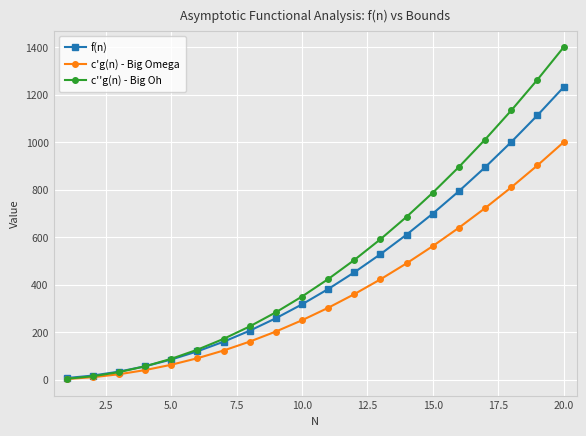

Reading left to right, transcribe all the data shown in this chart.

f(n): 6.5	17.0	33.5	56.0	84.5	119.0	159.5	206.0	258.5	317.0	381.5	452.0	528.5	611.0	699.5	794.0	894.5	1001.0	1113.5	1232.0
c'g(n) - Big Omega: 2.5	10.0	22.5	40.0	62.5	90.0	122.5	160.0	202.5	250.0	302.5	360.0	422.5	490.0	562.5	640.0	722.5	810.0	902.5	1000.0
c''g(n) - Big Oh: 3.5	14.0	31.5	56.0	87.5	126.0	171.5	224.0	283.5	350.0	423.5	504.0	591.5	686.0	787.5	896.0	1011.5	1134.0	1263.5	1400.0